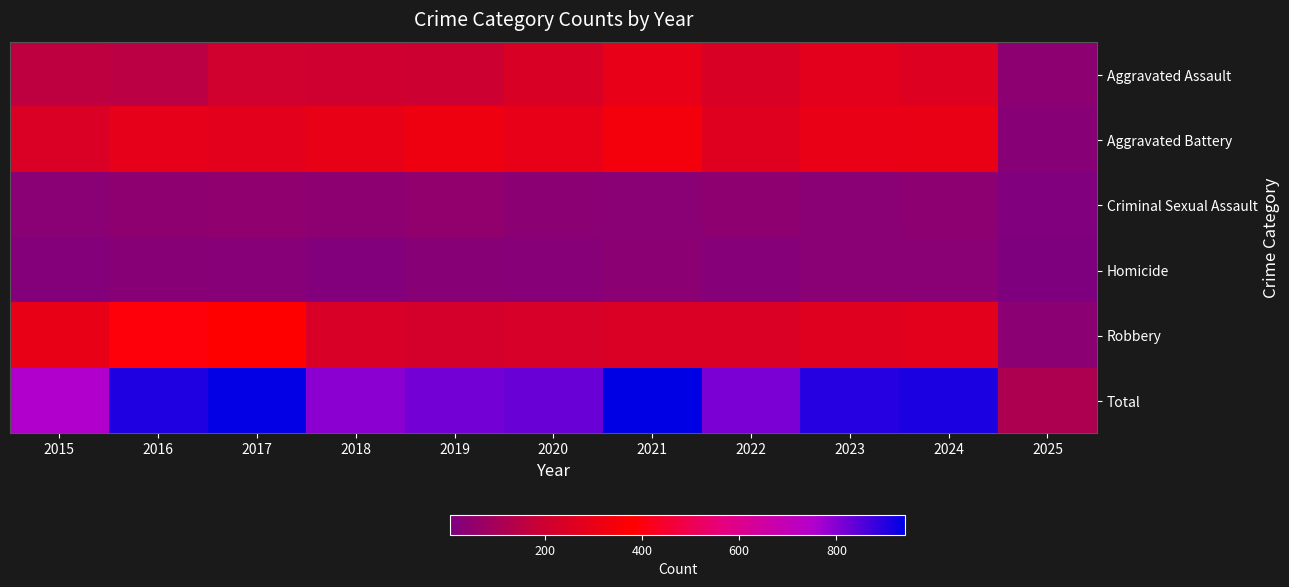

What is the total value across all series at 2015?

1508